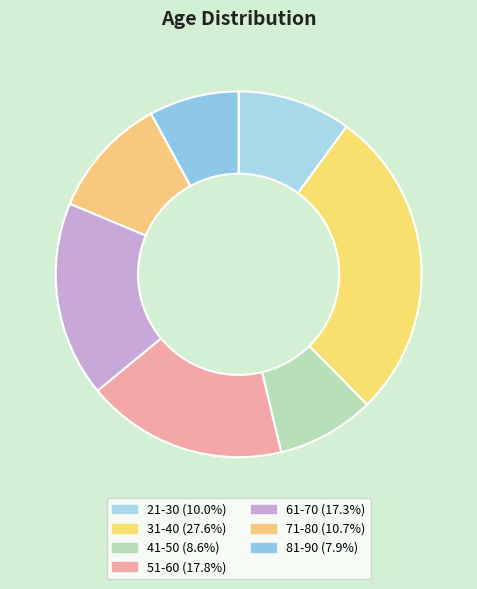

How many segments does this pie chart have?

7